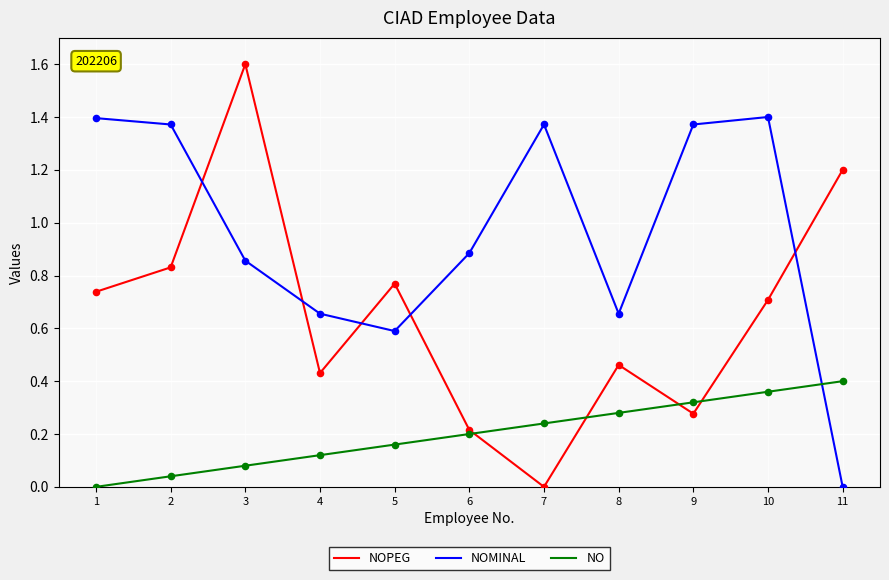

At how many categories does at least one series exceed 0?

11